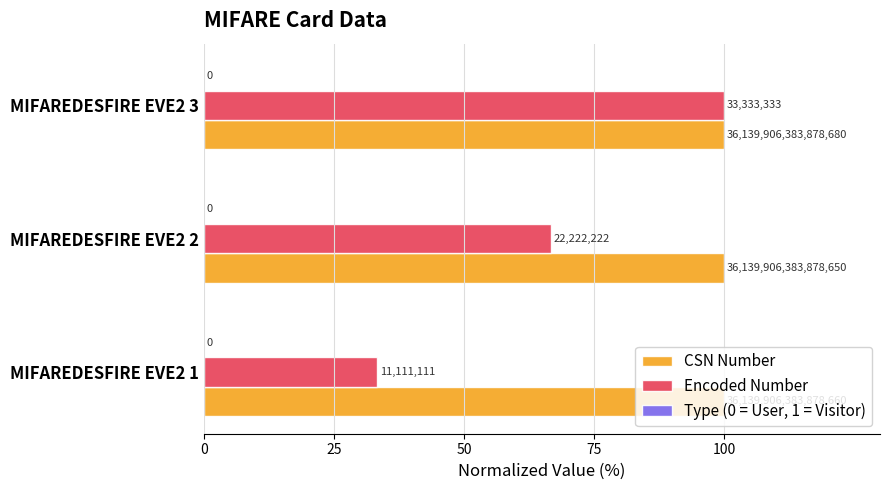

What is the greatest value displayed?

100.0